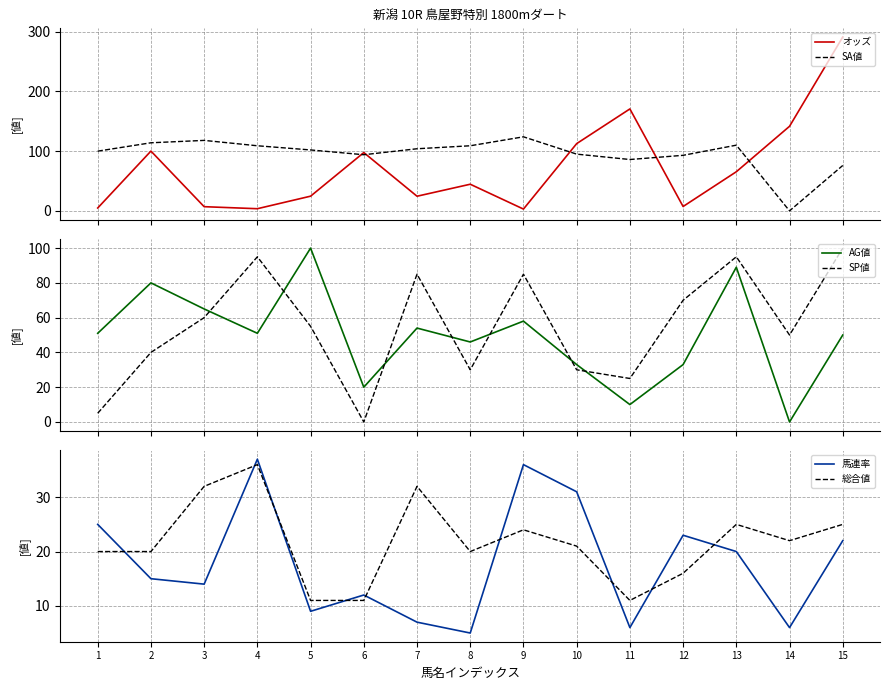

How many values in the SA値 series exceed 102?

7